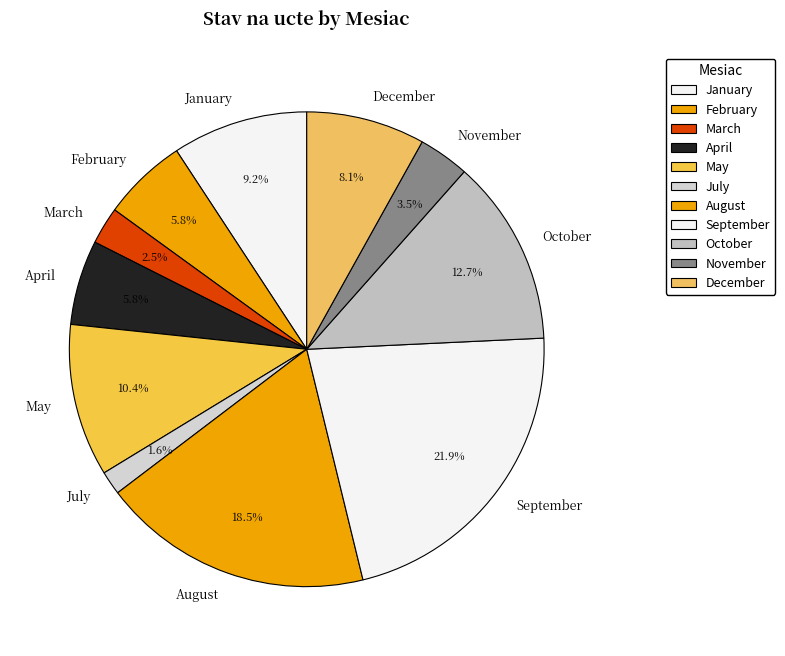

Which category has the biggest portion of the pie?

September